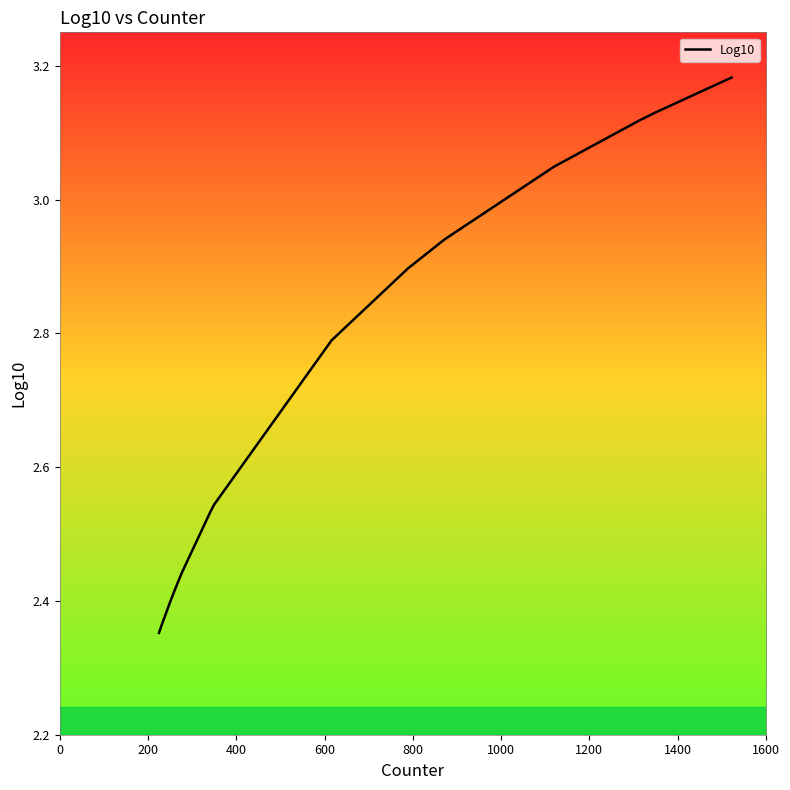

What is the minimum value shown in the chart?

2.4